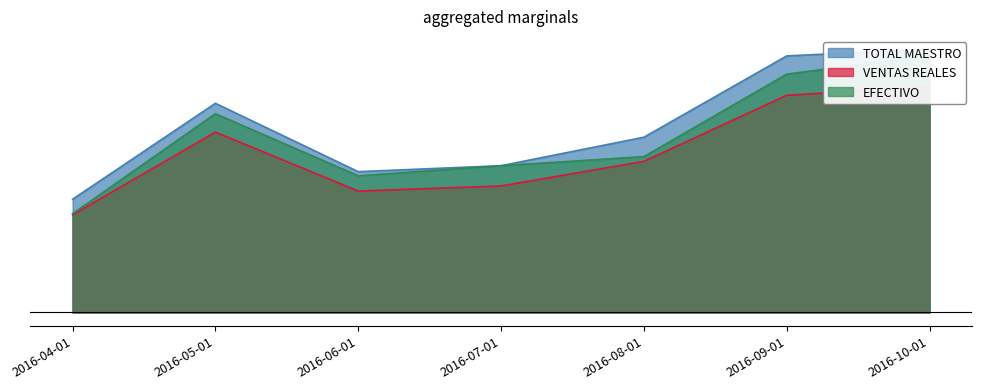

Read the VENTAS REALES value at 2016-05-01.

14133.0